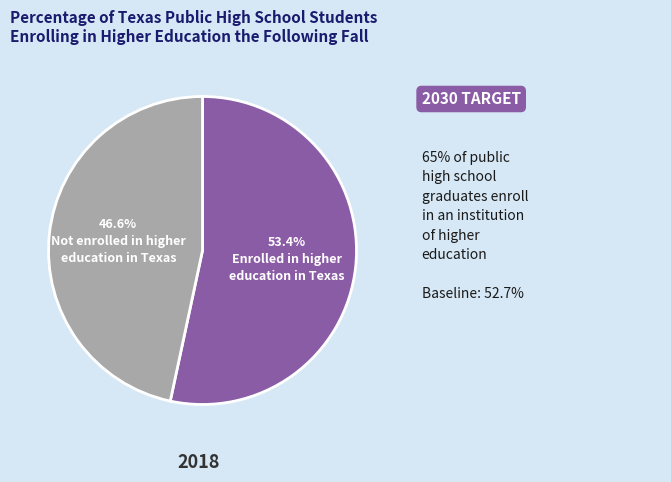

Does any single category account for the majority?

Yes